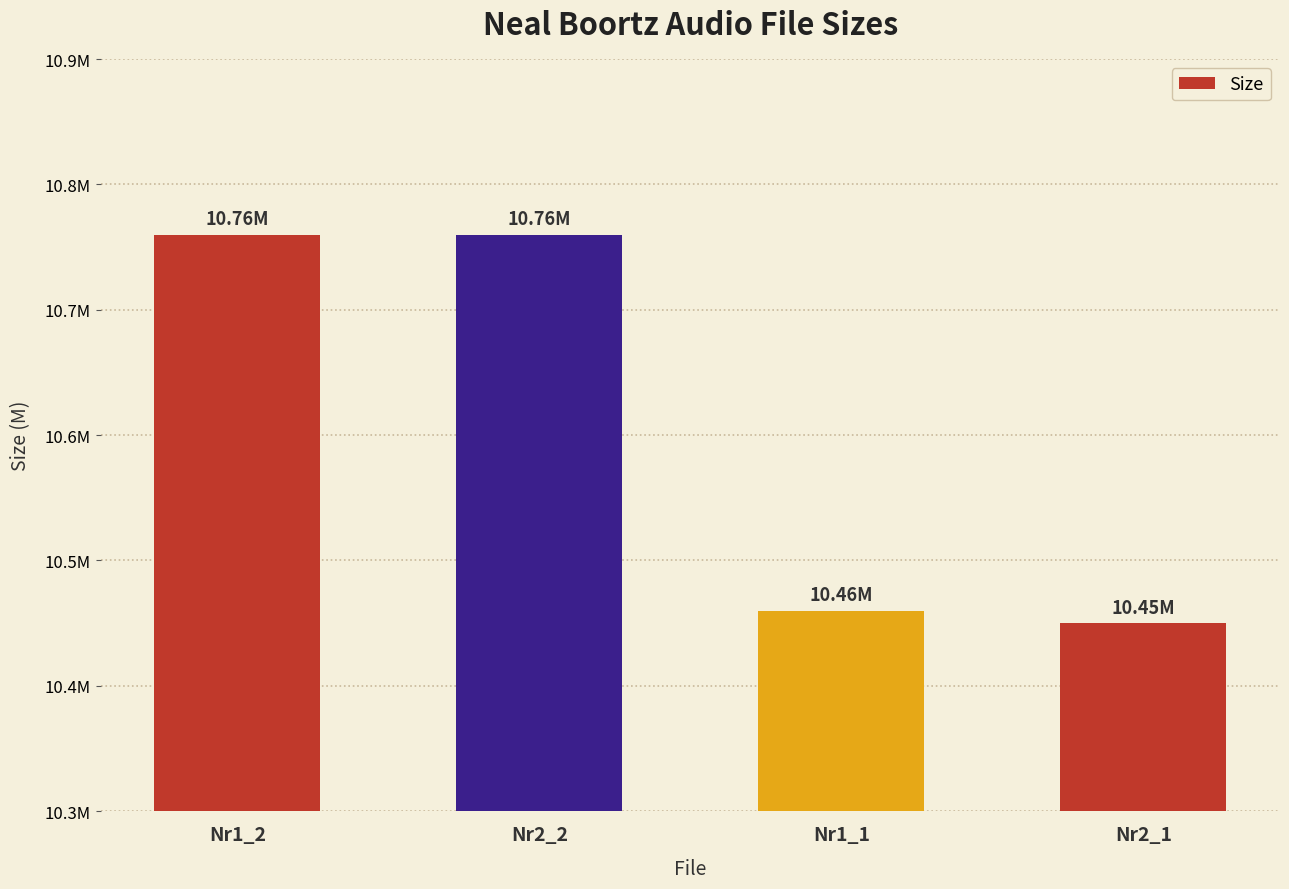

Rank the categories by value from highest to lowest.

Nr1_2, Nr2_2, Nr1_1, Nr2_1